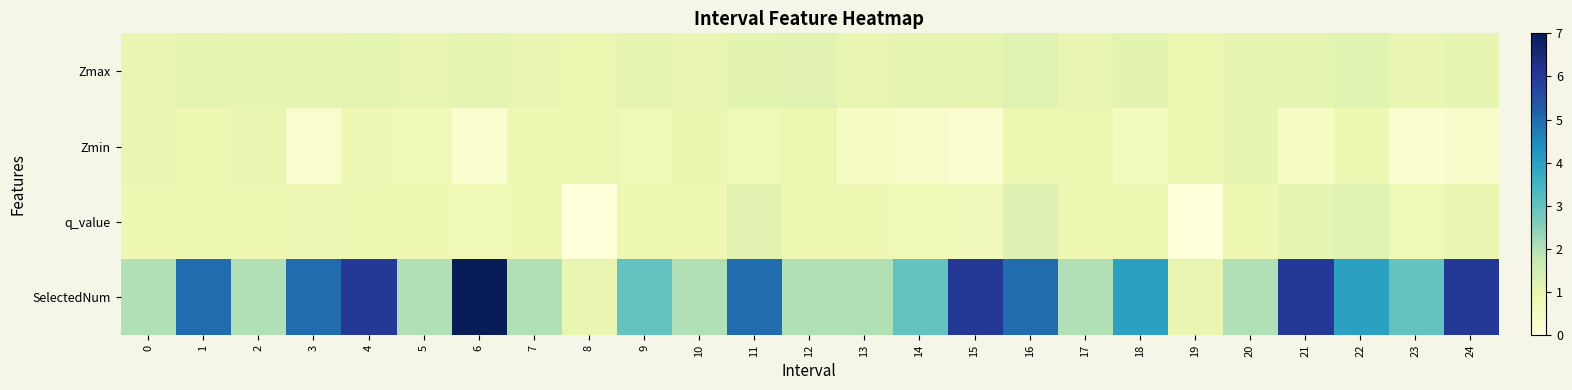

Reading left to right, transcribe all the data shown in this chart.

Zmax: 0=1.0	1=1.1	2=1.0	3=1.0	4=1.1	5=1.0	6=1.1	7=1.0	8=0.9	9=1.1	10=1.0	11=1.1	12=1.1	13=1.0	14=1.1	15=1.0	16=1.2	17=1.0	18=1.1	19=0.9	20=1.0	21=1.1	22=1.2	23=1.0	24=1.0
Zmin: 0=1.0	1=0.8	2=1.0	3=0.3	4=0.8	5=0.7	6=0.2	7=0.9	8=0.9	9=0.8	10=1.0	11=0.8	12=0.9	13=0.4	14=0.4	15=0.2	16=0.9	17=0.9	18=0.6	19=0.9	20=1.0	21=0.4	22=0.9	23=0.2	24=0.3
q_value: 0=0.8	1=0.8	2=0.8	3=0.8	4=0.8	5=0.8	6=0.8	7=0.8	8=-0.0	9=0.9	10=0.8	11=1.1	12=0.8	13=0.8	14=0.8	15=0.7	16=1.3	17=0.8	18=0.9	19=-0.0	20=0.8	21=1.1	22=1.2	23=0.8	24=1.0
SelectedNum: 0=2.0	1=5.0	2=2.0	3=5.0	4=6.0	5=2.0	6=7.0	7=2.0	8=1.0	9=3.0	10=2.0	11=5.0	12=2.0	13=2.0	14=3.0	15=6.0	16=5.0	17=2.0	18=4.0	19=1.0	20=2.0	21=6.0	22=4.0	23=3.0	24=6.0